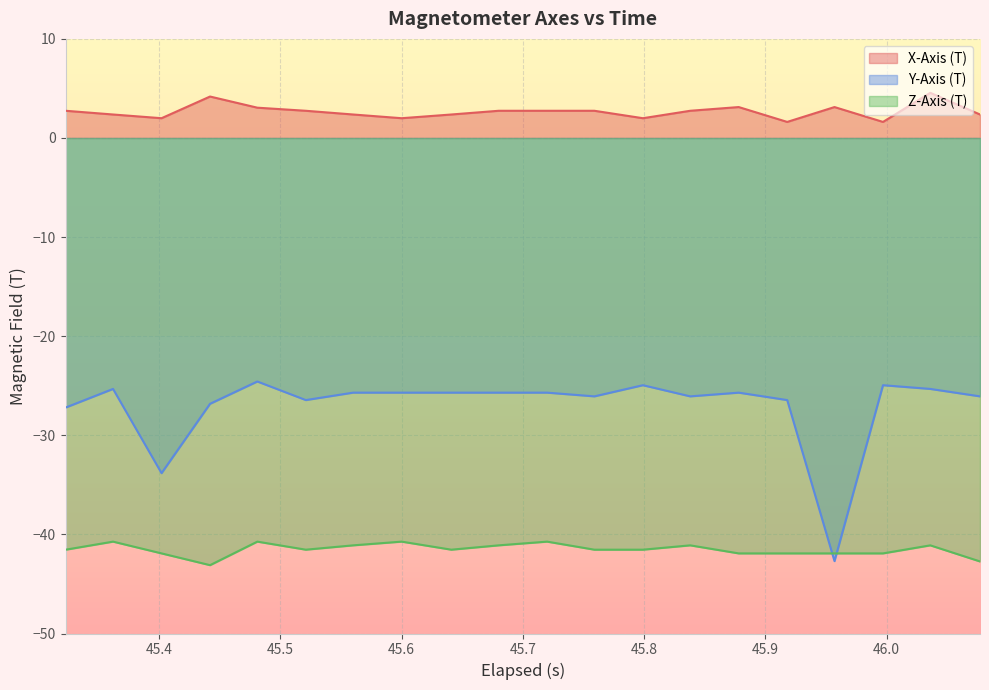

Reading left to right, transcribe all the data shown in this chart.

X-Axis (T): 2.7	2.4	2.0	4.2	3.1	2.7	2.4	2.0	2.4	2.7	2.7	2.7	2.0	2.7	3.1	1.6	3.1	1.6	4.6	2.4
Y-Axis (T): -27.2	-25.3	-33.8	-26.8	-24.6	-26.4	-25.7	-25.7	-25.7	-25.7	-25.7	-26.1	-24.9	-26.1	-25.7	-26.4	-42.7	-24.9	-25.3	-26.1
Z-Axis (T): -41.5	-40.7	-41.9	-43.1	-40.7	-41.5	-41.1	-40.7	-41.5	-41.1	-40.7	-41.5	-41.5	-41.1	-41.9	-41.9	-41.9	-41.9	-41.1	-42.7